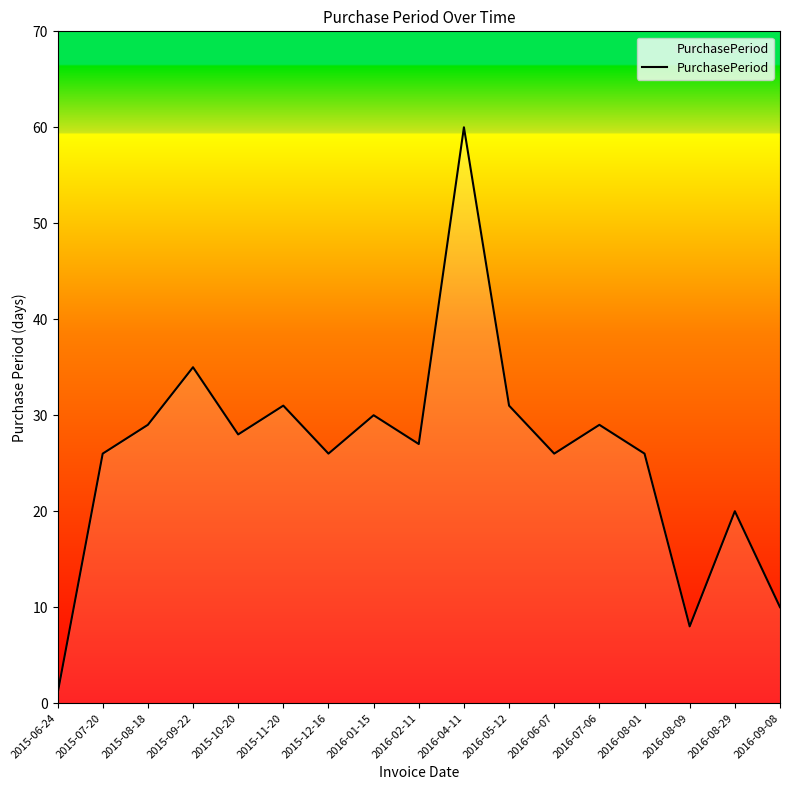

Where is the data nearest to the value 30?

2016-01-15